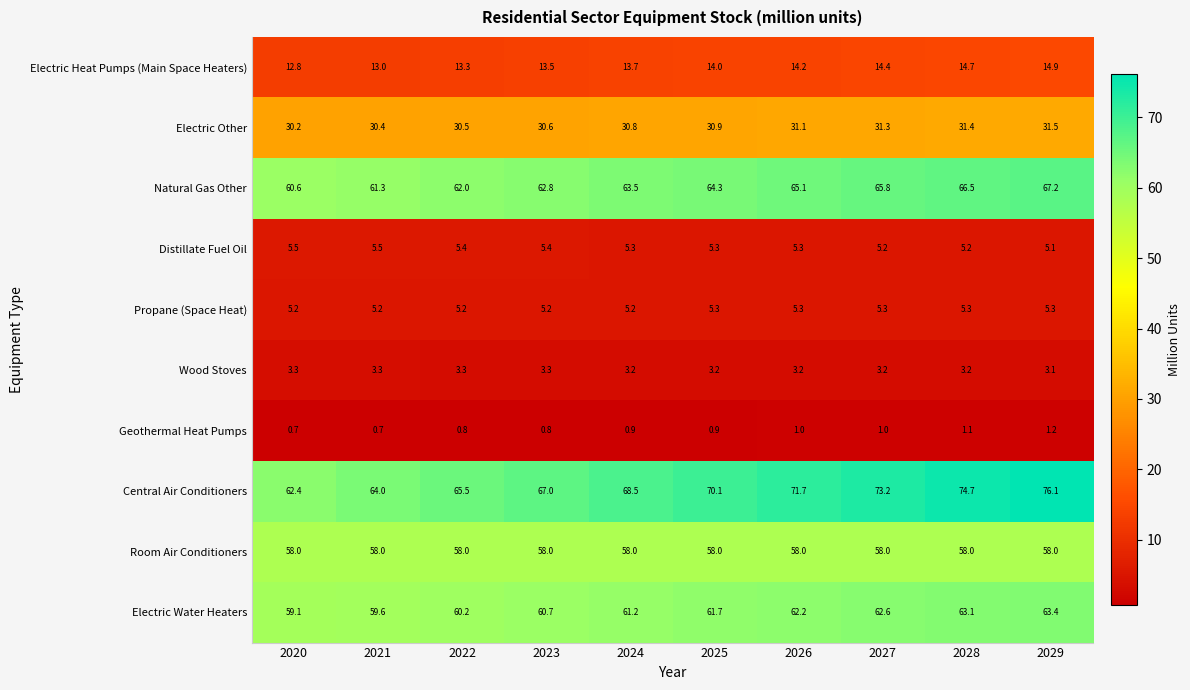

Count the number of data series in this chart.

10